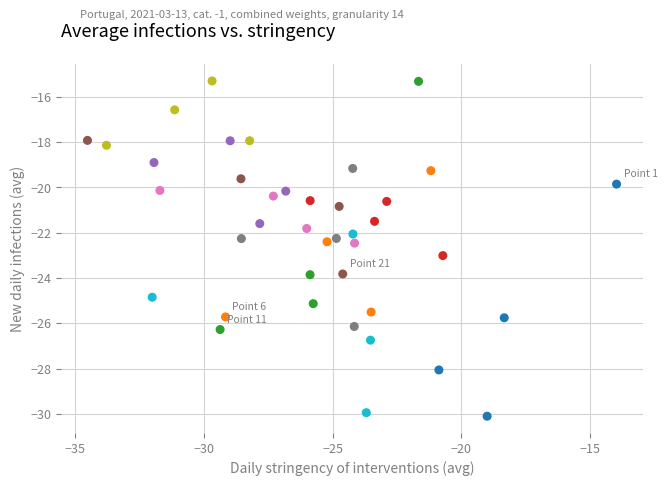

What is the range of X values (max minus min)?

20.5